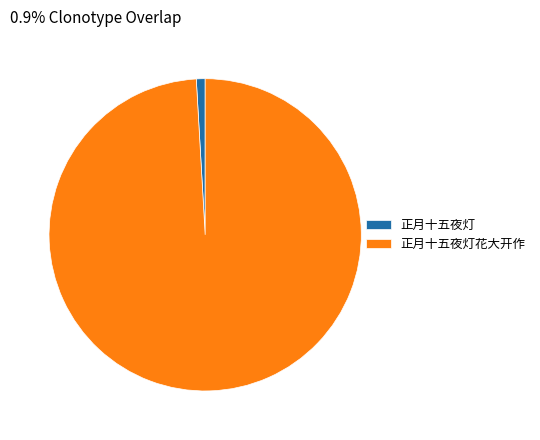

Count the number of slices in the pie.

2